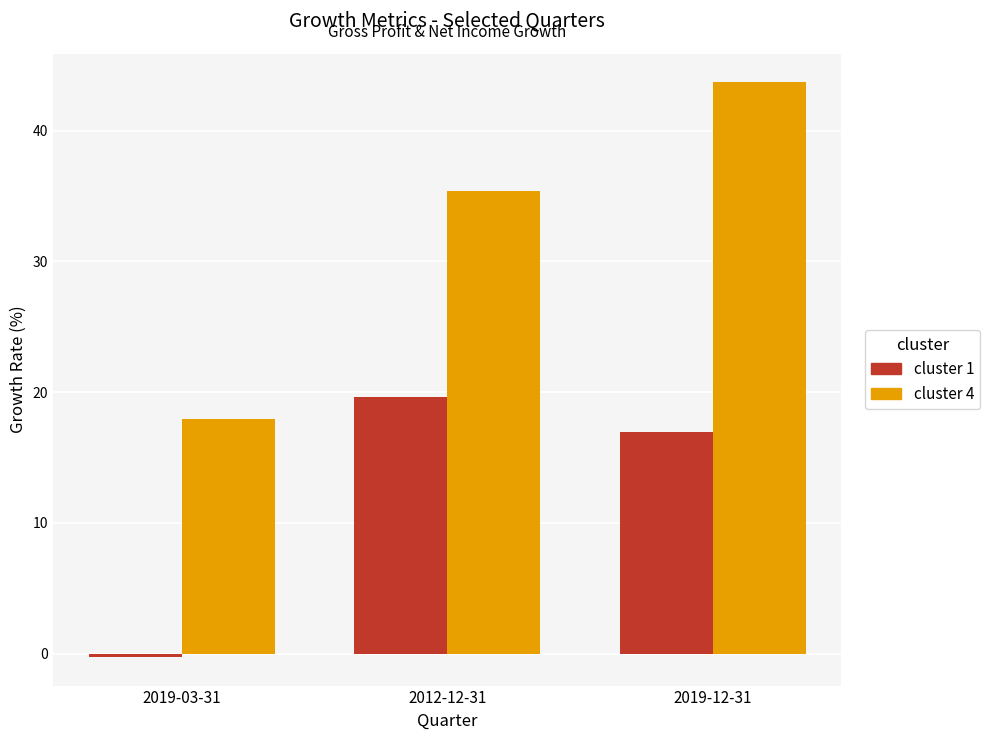

Which series has the largest range (max minus min)?

cluster 4